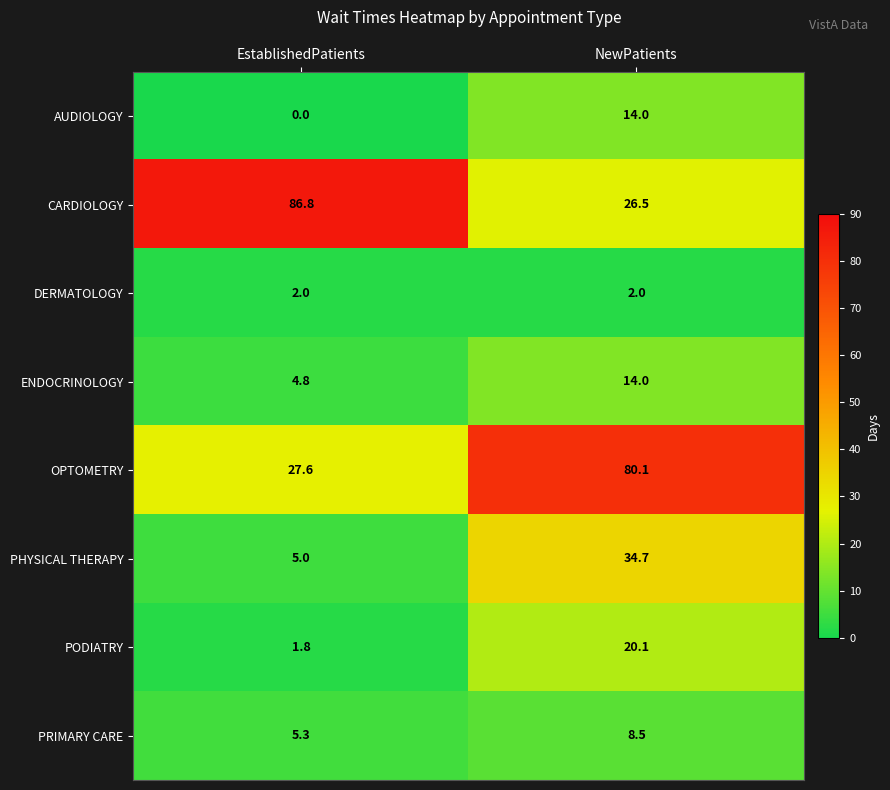

Which label corresponds to the largest value in the chart?

EstablishedPatients